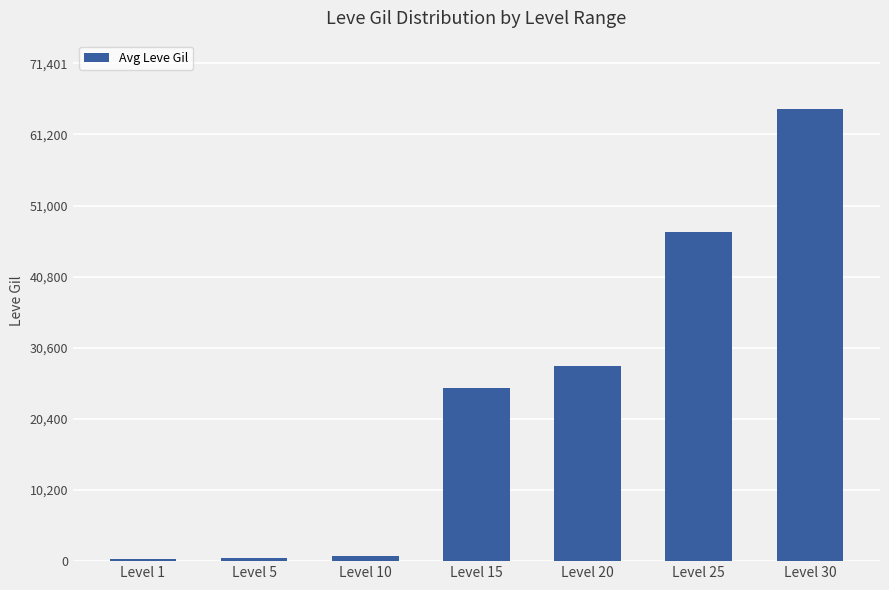

How many series are shown in this chart?

1